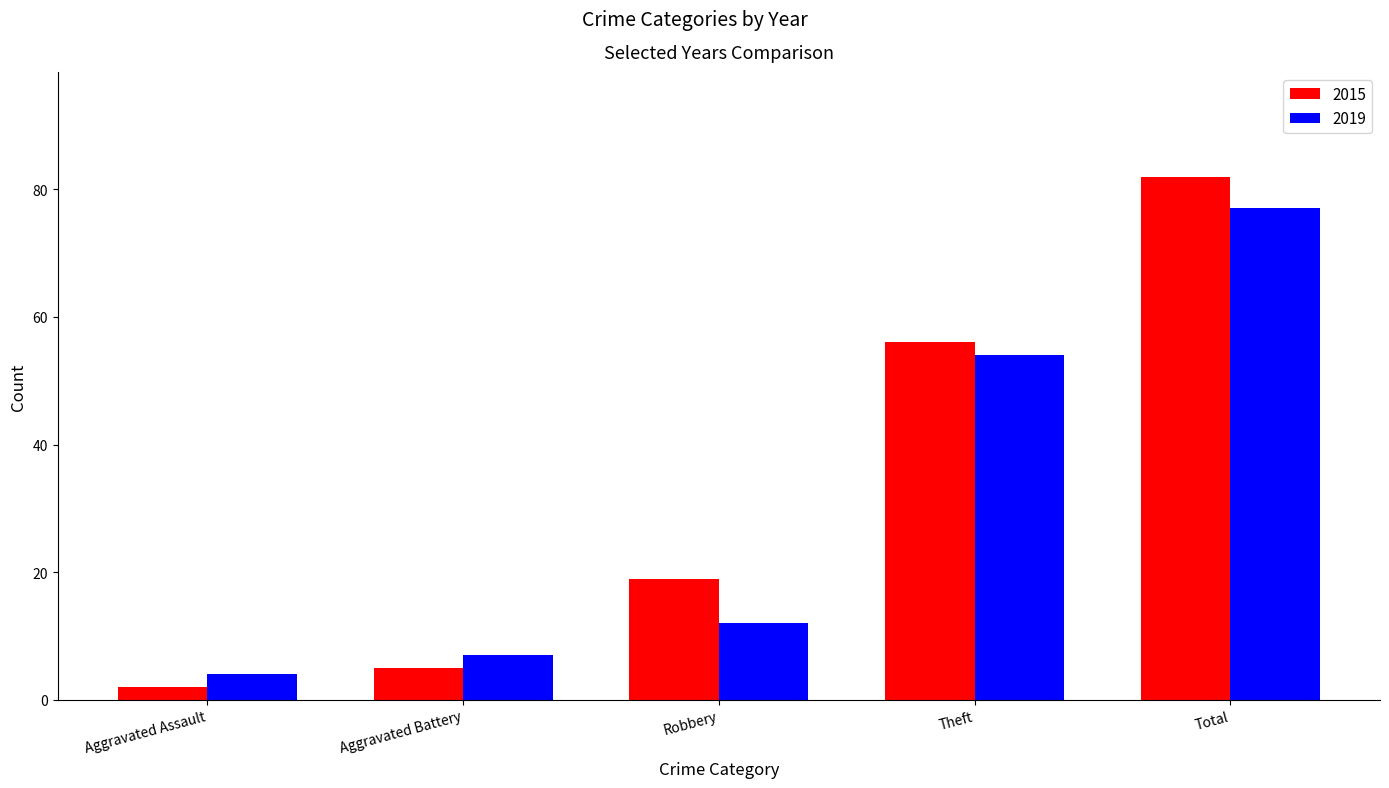

Which series has the widest spread of values?

2015